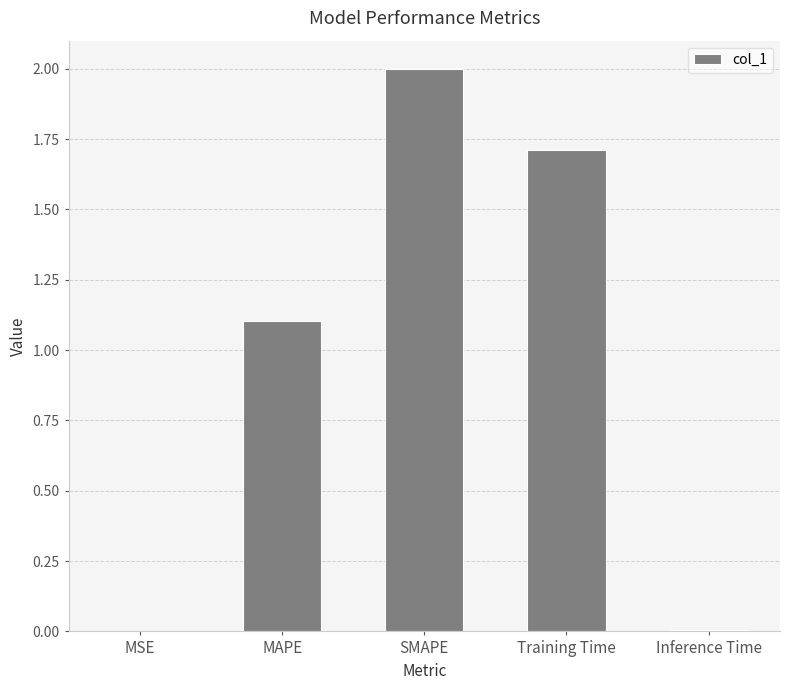

The value at SMAPE is 2.0. True or false?

True